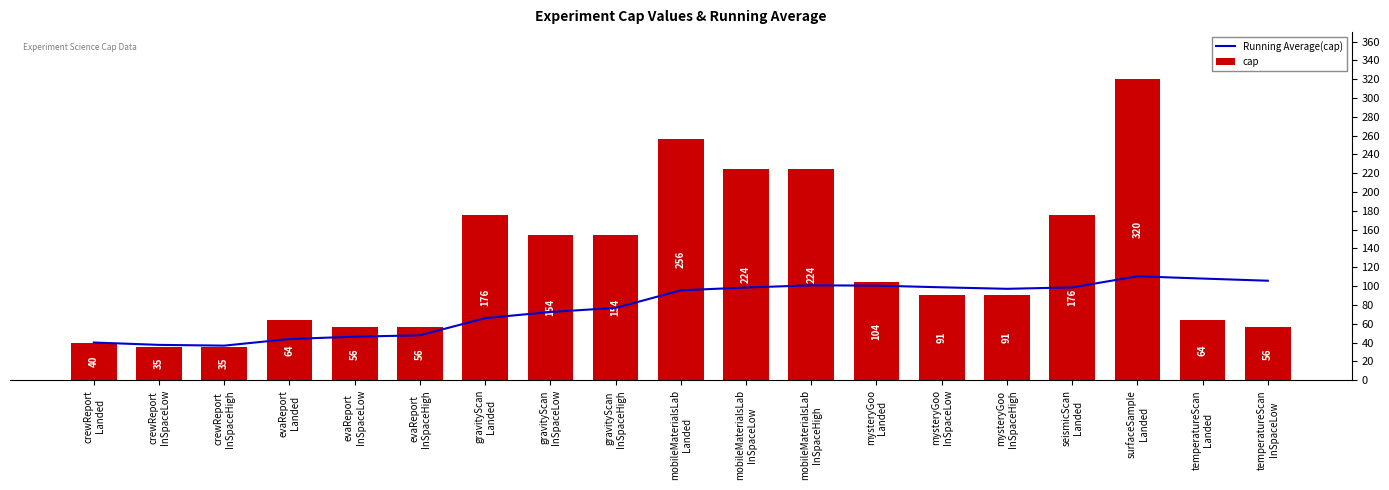

Where is Running Average(cap) nearest to the value 73?

gravityScan
InSpaceLow